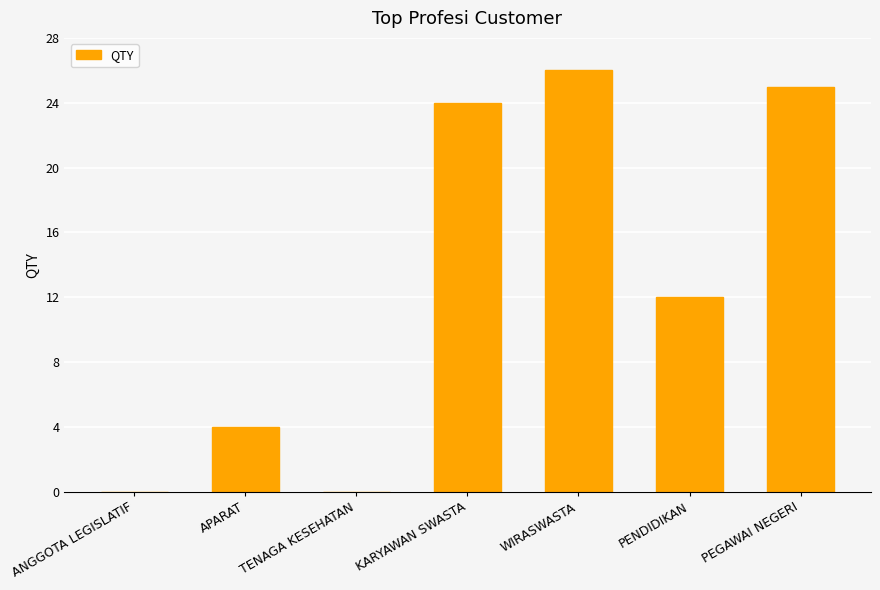

True or false: the data shows -17 at TENAGA KESEHATAN.

False